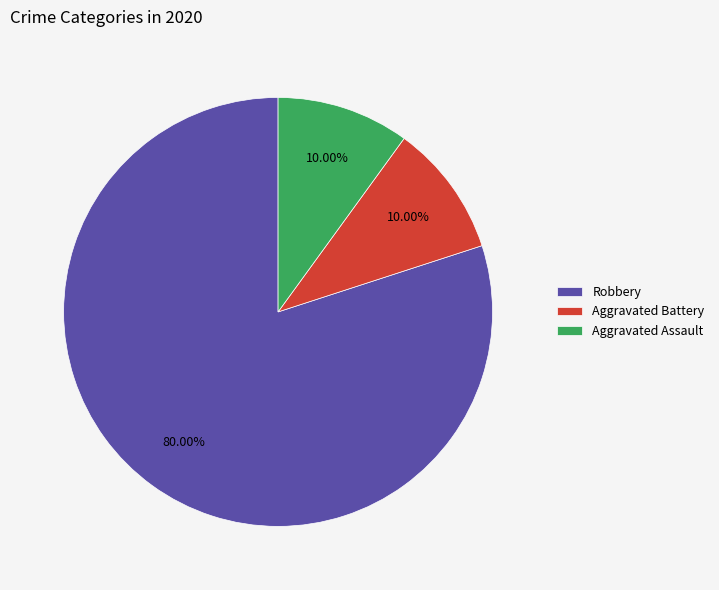

Which has a higher value, Aggravated Battery or Robbery?

Robbery